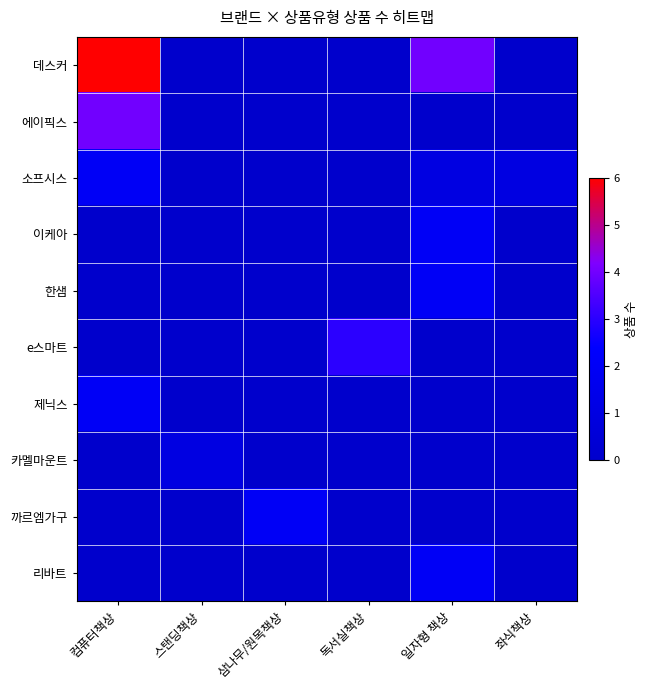

Reading left to right, what are all the values shown in this chart?

데스커: 컴퓨터책상=6	스탠딩책상=0	삼나무/원목책상=0	독서실책상=0	일자형 책상=4	좌식책상=0
에이픽스: 컴퓨터책상=4	스탠딩책상=0	삼나무/원목책상=0	독서실책상=0	일자형 책상=0	좌식책상=0
소프시스: 컴퓨터책상=2	스탠딩책상=0	삼나무/원목책상=0	독서실책상=0	일자형 책상=1	좌식책상=1
이케아: 컴퓨터책상=0	스탠딩책상=0	삼나무/원목책상=0	독서실책상=0	일자형 책상=2	좌식책상=0
한샘: 컴퓨터책상=0	스탠딩책상=0	삼나무/원목책상=0	독서실책상=0	일자형 책상=2	좌식책상=0
e스마트: 컴퓨터책상=0	스탠딩책상=0	삼나무/원목책상=0	독서실책상=3	일자형 책상=0	좌식책상=0
제닉스: 컴퓨터책상=2	스탠딩책상=0	삼나무/원목책상=0	독서실책상=0	일자형 책상=0	좌식책상=0
카멜마운트: 컴퓨터책상=0	스탠딩책상=1	삼나무/원목책상=0	독서실책상=0	일자형 책상=0	좌식책상=0
까르엠가구: 컴퓨터책상=0	스탠딩책상=0	삼나무/원목책상=2	독서실책상=0	일자형 책상=0	좌식책상=0
리바트: 컴퓨터책상=0	스탠딩책상=0	삼나무/원목책상=0	독서실책상=0	일자형 책상=2	좌식책상=0